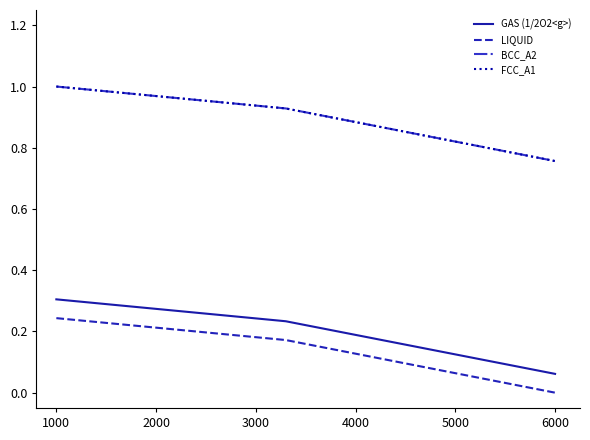

Which series has the largest range (max minus min)?

BCC_A2